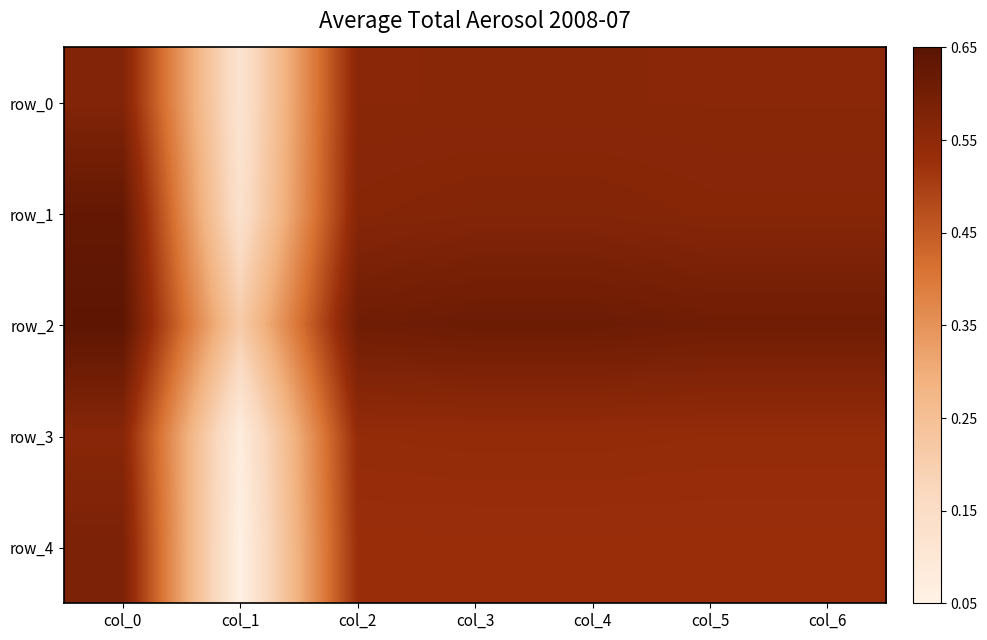

What is the sum of the row_2 values at col_1 and col_2?

0.8